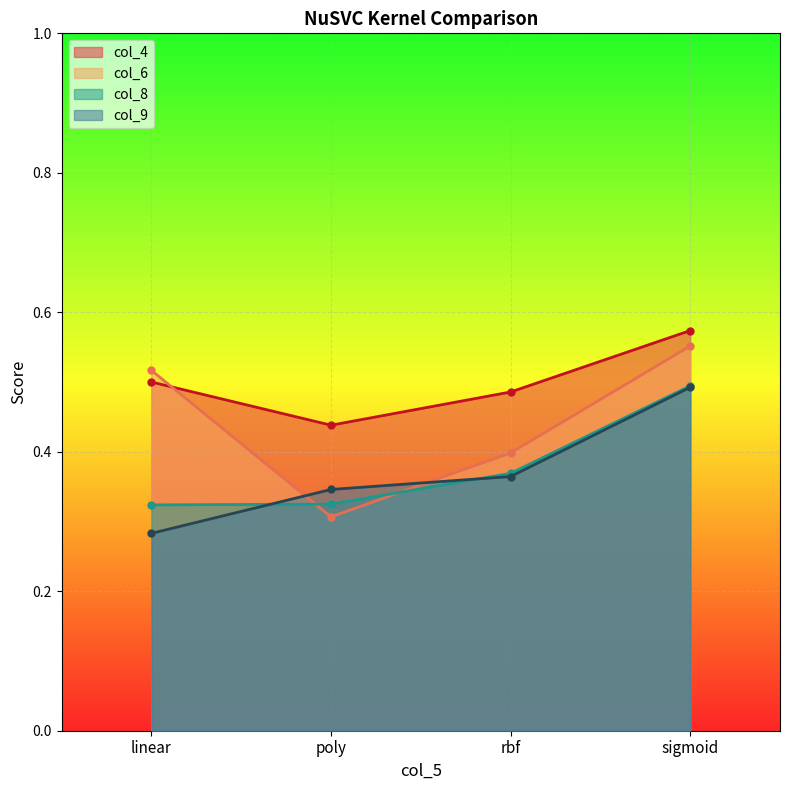

Count the col_4 values in the range 0 to 1.

4